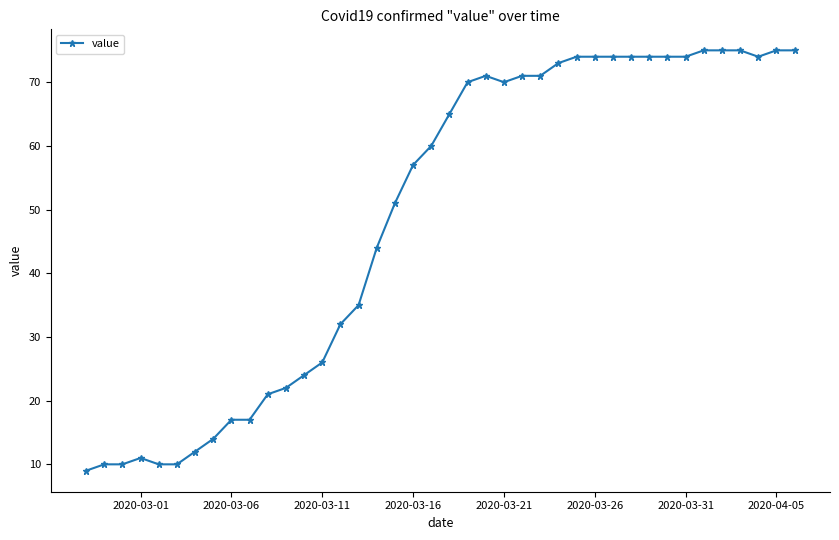

True or false: the data has more than 0 interior local peaks.

True